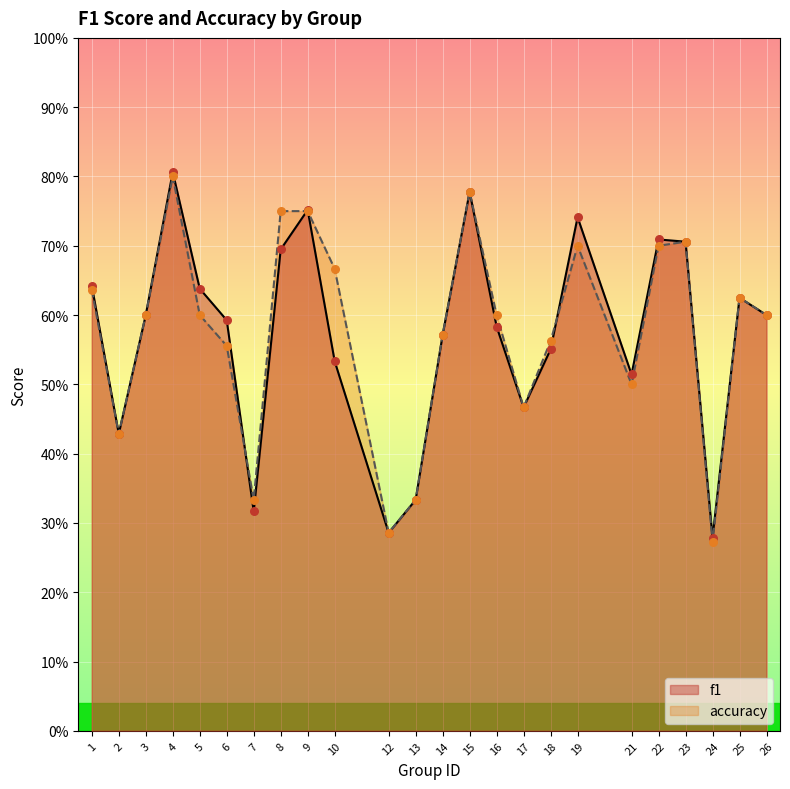

Which series has the largest total across all categories?

accuracy